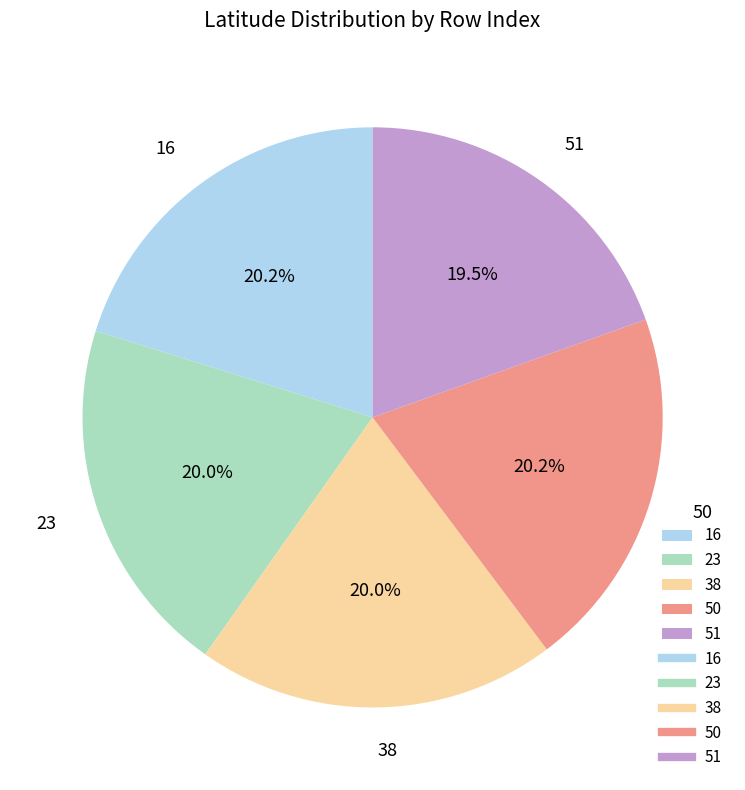

True or false: 51 accounts for 8% of the total.

False